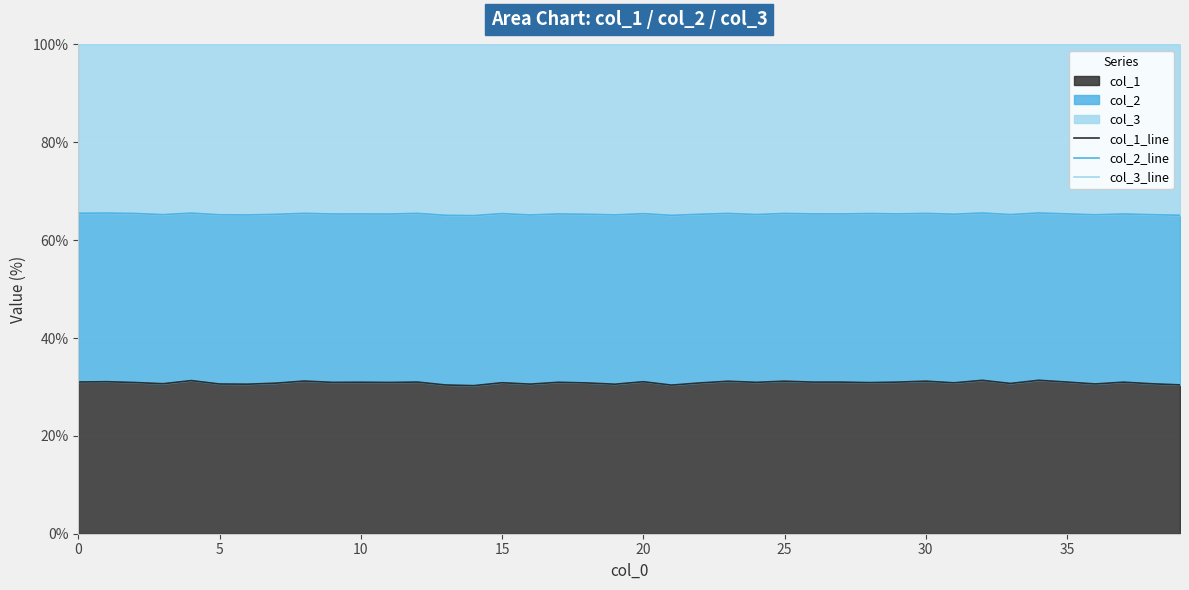

What is the label of the 18th point from the right?

22